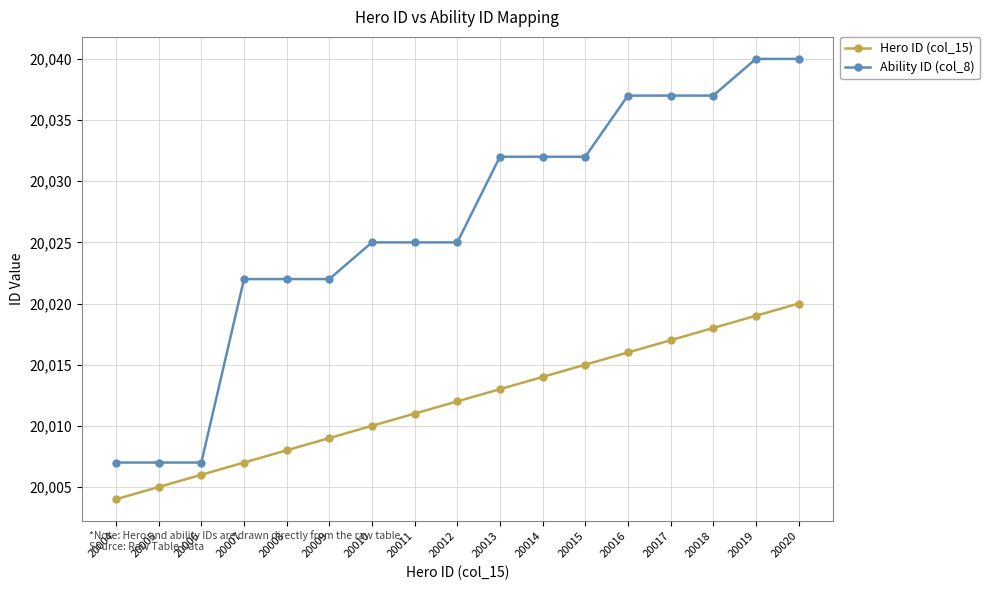

True or false: Hero ID (col_15) and Ability ID (col_8) intersect in this chart.

False